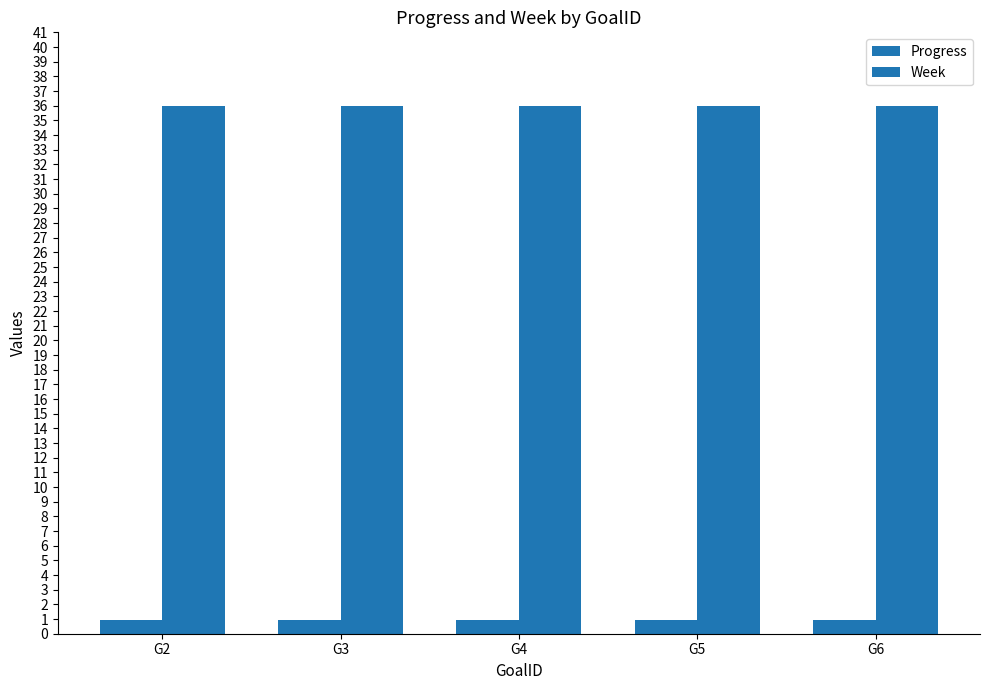

What value does the Progress series have at G3?

0.9